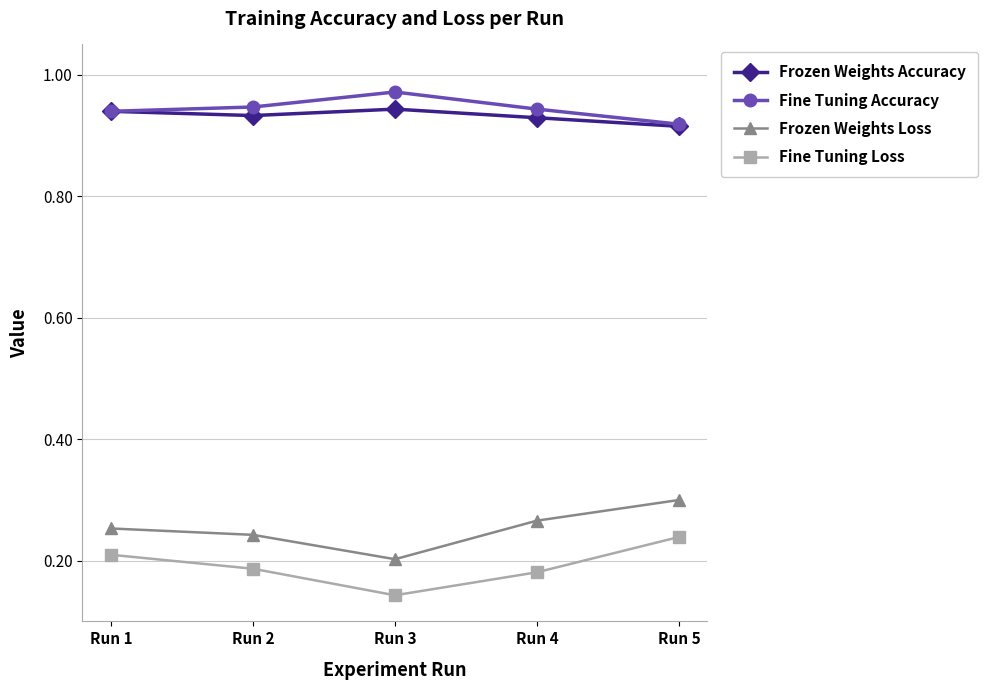

What is the sum of the Frozen Weights Loss values at Run 2 and Run 3?

0.4